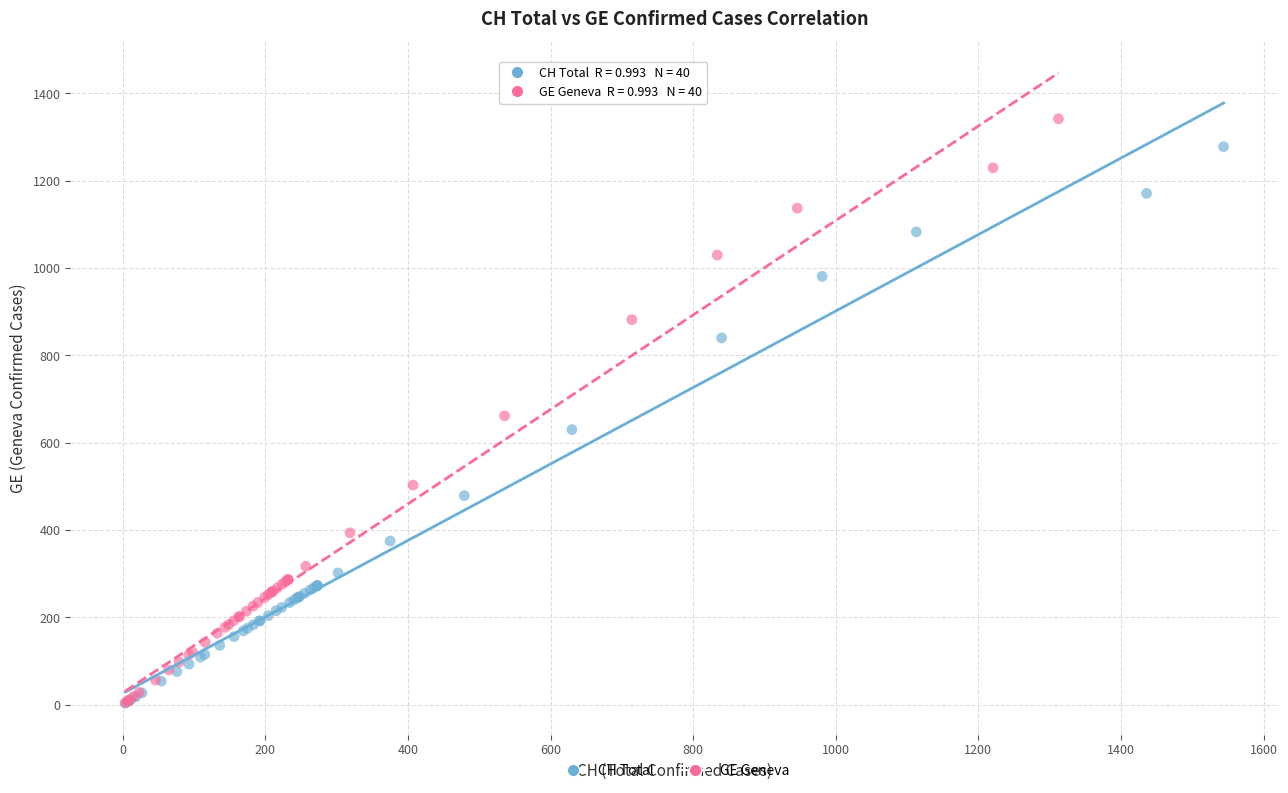

Which series reaches the maximum Y coordinate?

GE Geneva